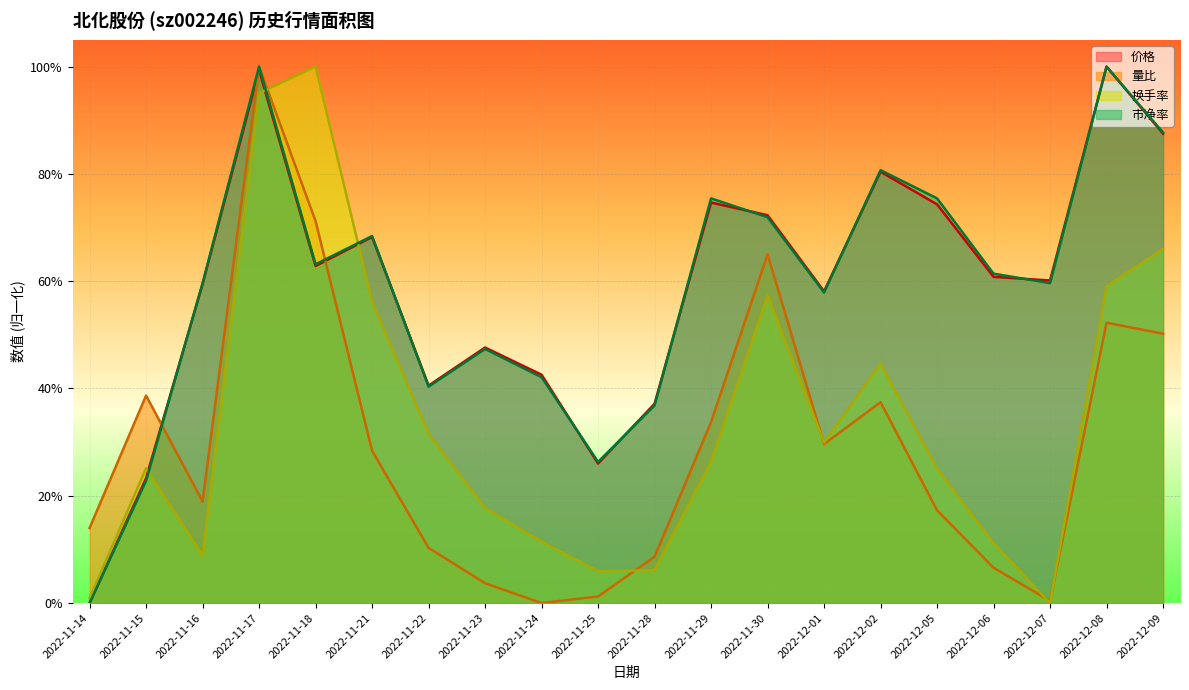

What is the spread (max minus min) of values at 2022-11-15?

0.2